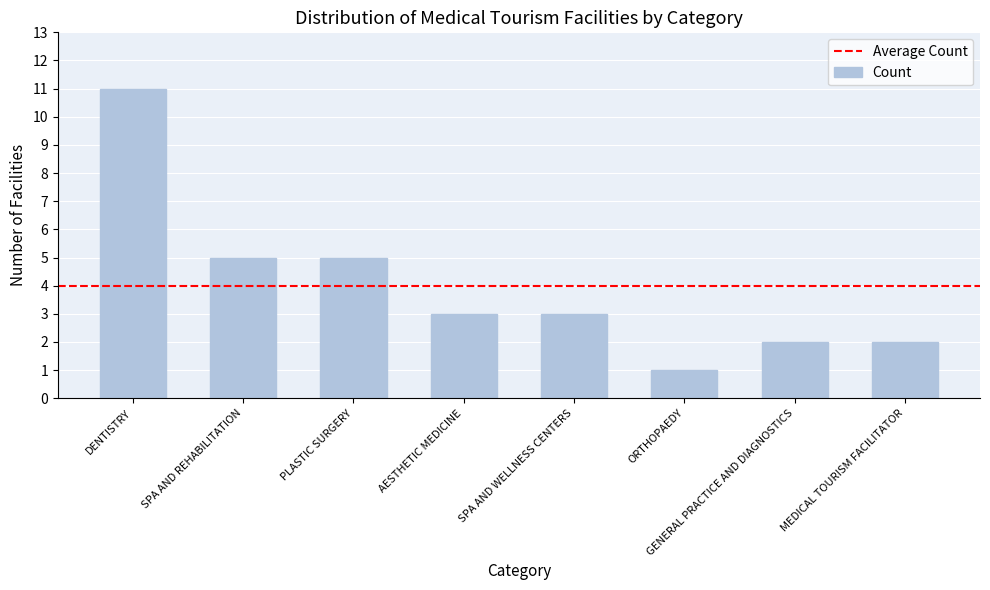

What is the smallest value displayed?

1